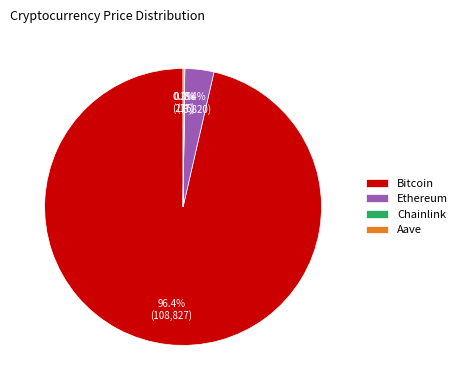

Does Bitcoin account for over 50% of the chart?

Yes